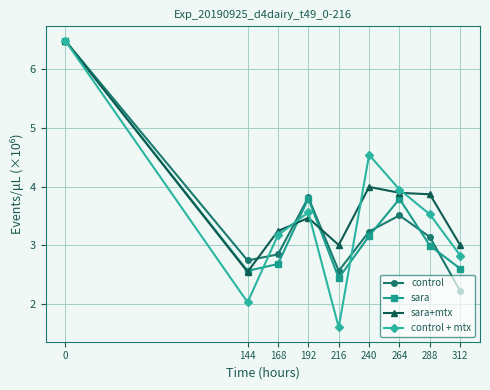

What is the difference between the sara+mtx values at 312 and 144?

0.5